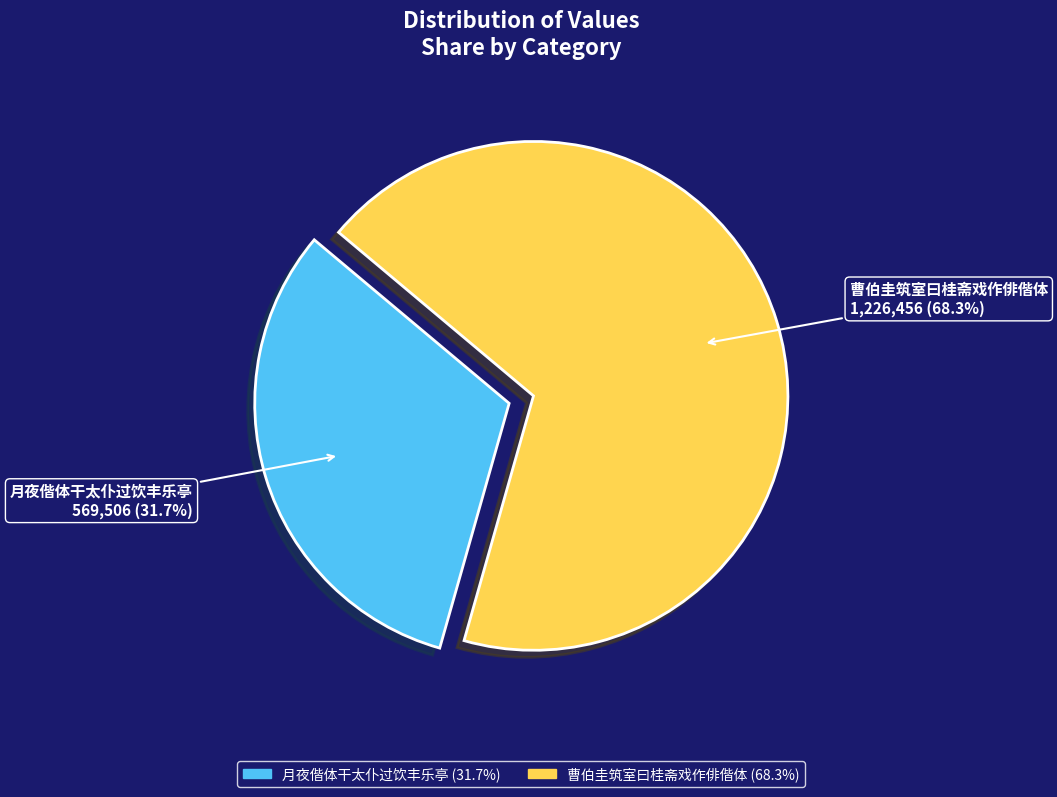

How many segments does this pie chart have?

2